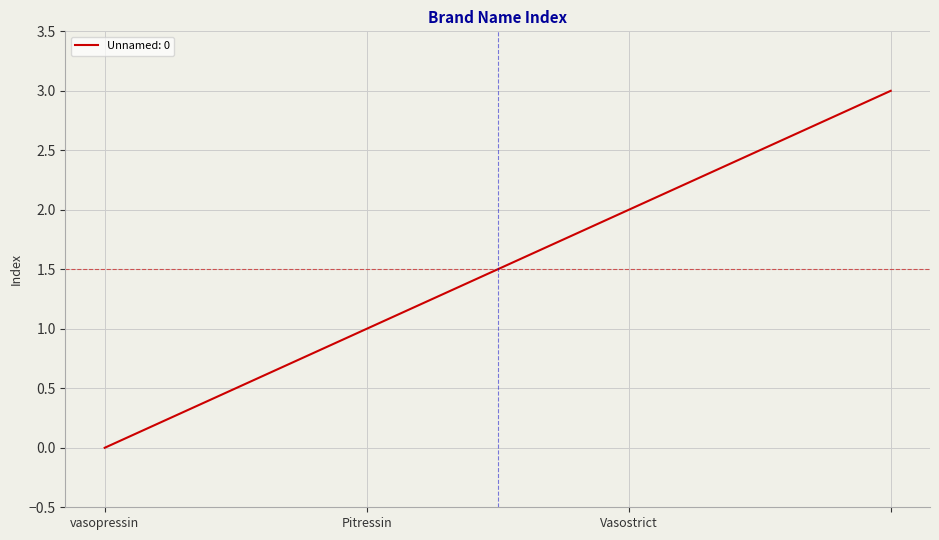

True or false: the data has more than 1 interior local peaks.

False